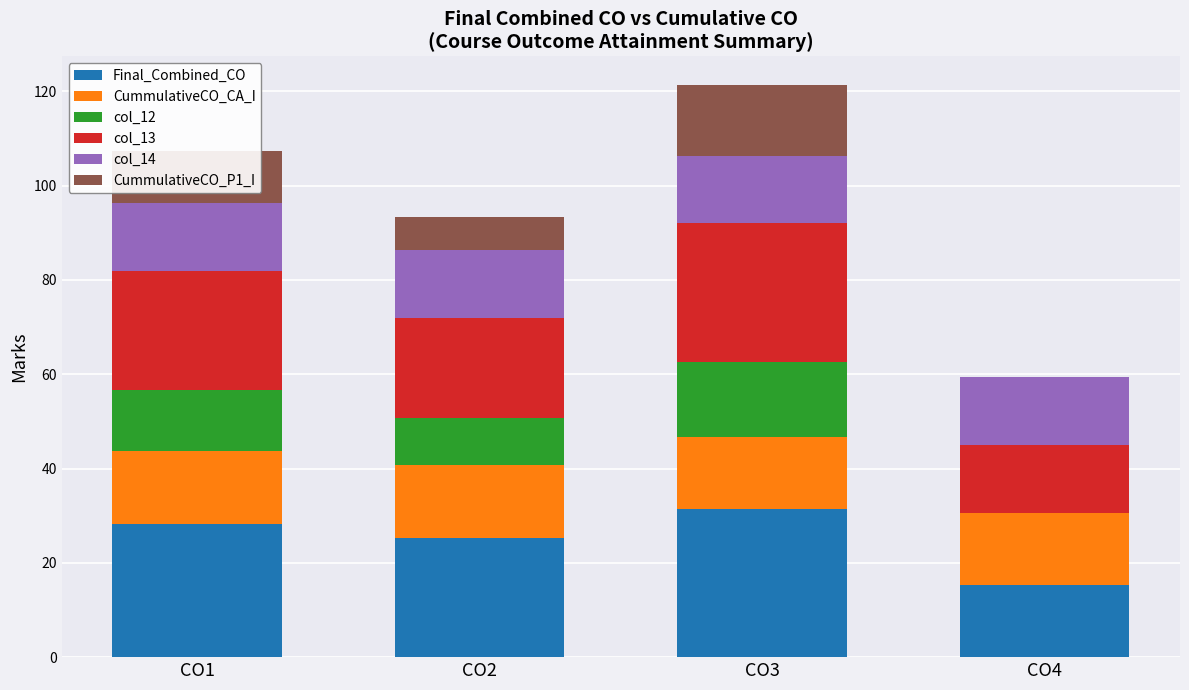

What is the total value across all series at CO2?

93.3